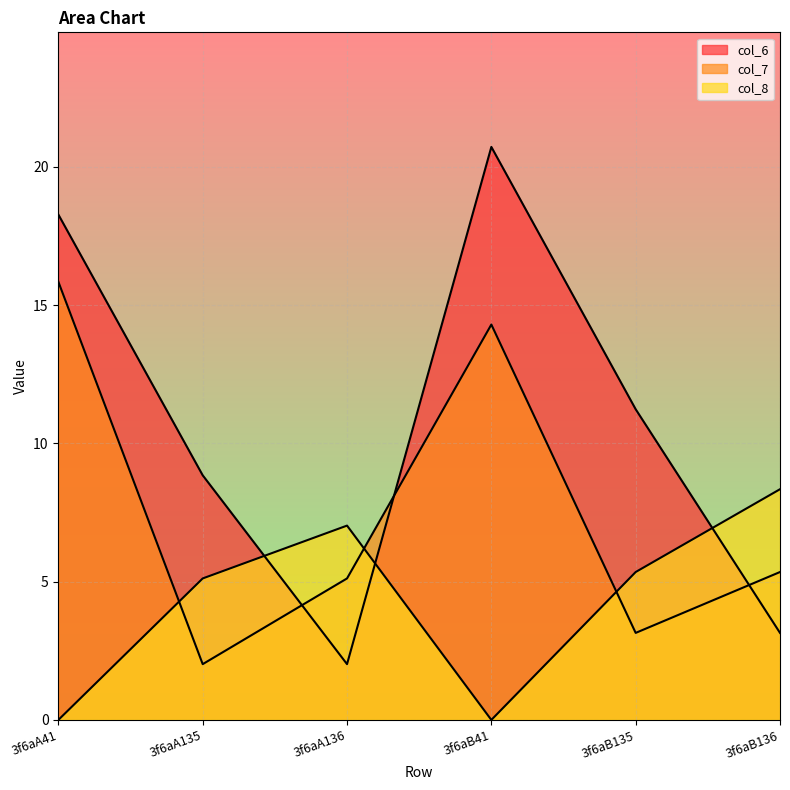

Is the value of col_7 at 3f6aA135 greater than the value of col_8 at 3f6aB135?

No